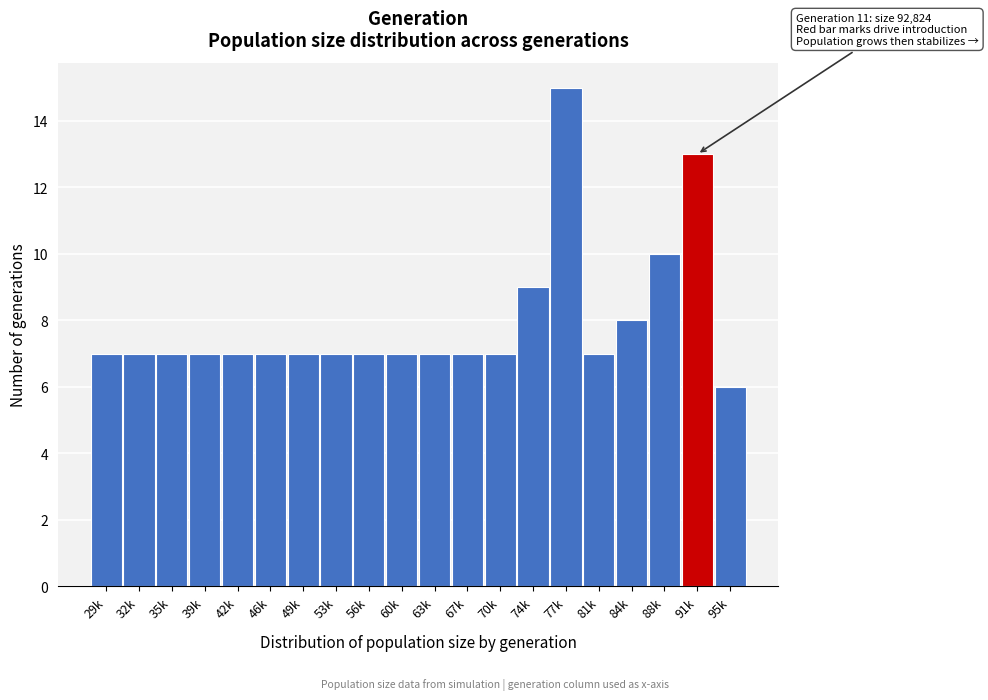

Reading left to right, what are all the values shown in this chart?

7	7	7	7	7	7	7	7	7	7	7	7	7	9	15	7	8	10	13	6